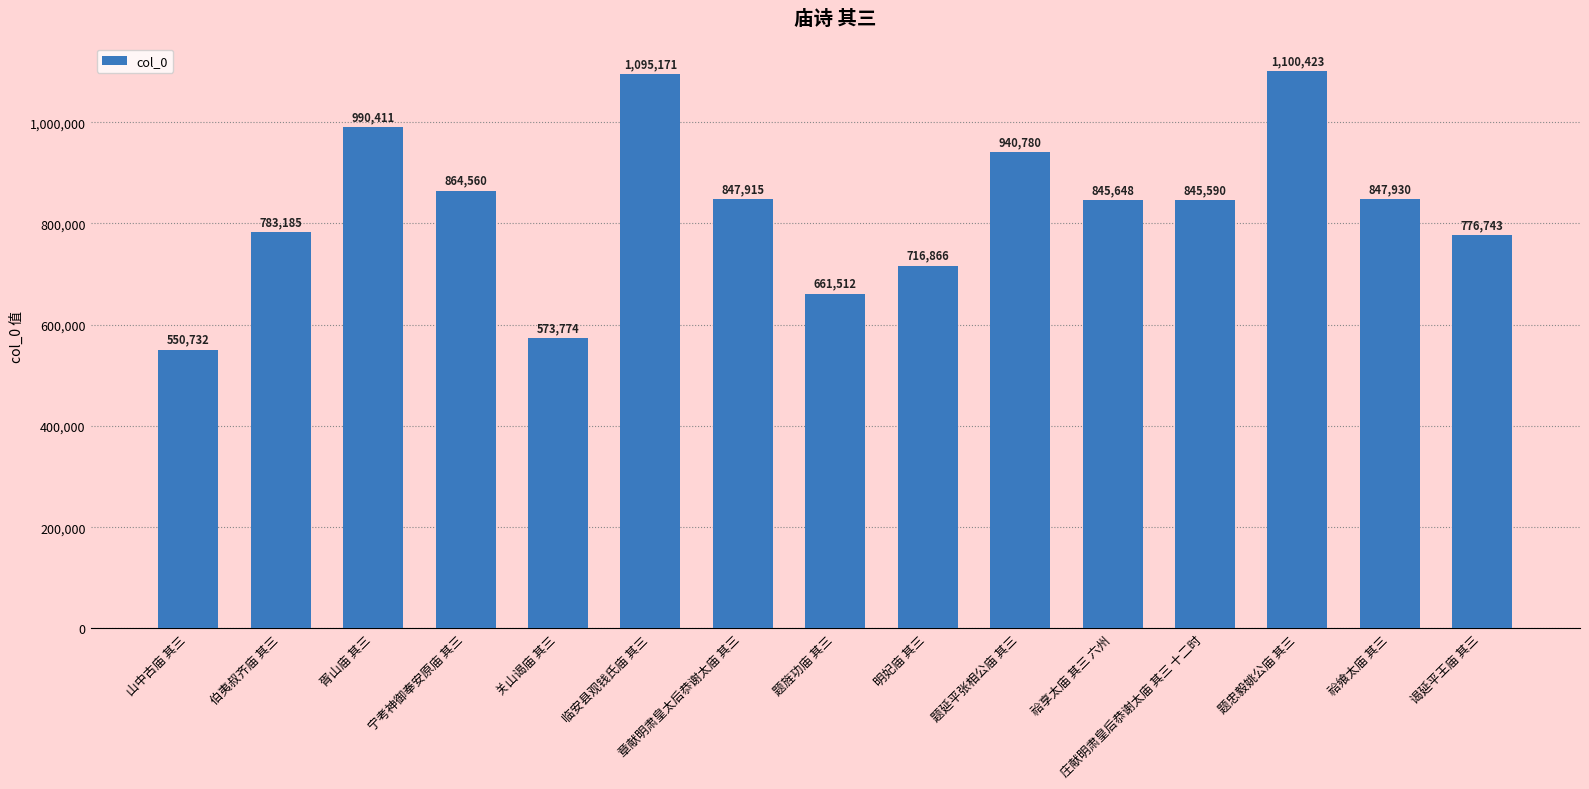

What is the label of the 13th bar from the left?

题忠毅姚公庙 其三